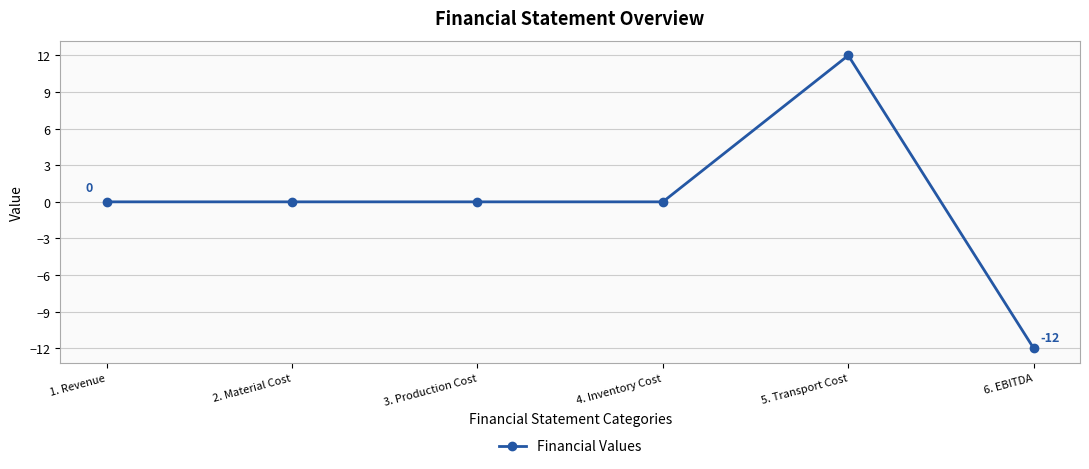

How many categories are shown in the chart?

6